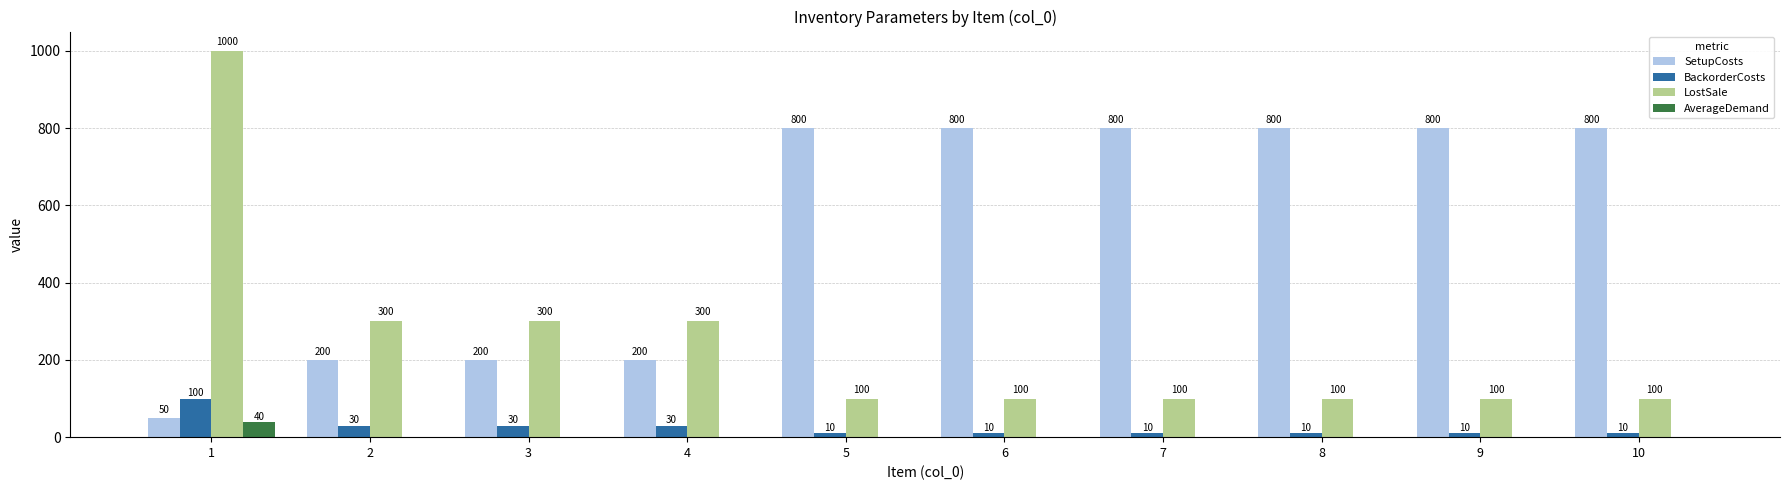

Reading right to left, extract all data points from this chart.

SetupCosts: 10=800	9=800	8=800	7=800	6=800	5=800	4=200	3=200	2=200	1=50
BackorderCosts: 10=10	9=10	8=10	7=10	6=10	5=10	4=30	3=30	2=30	1=100
LostSale: 10=100	9=100	8=100	7=100	6=100	5=100	4=300	3=300	2=300	1=1000
AverageDemand: 10=0	9=0	8=0	7=0	6=0	5=0	4=0	3=0	2=0	1=40